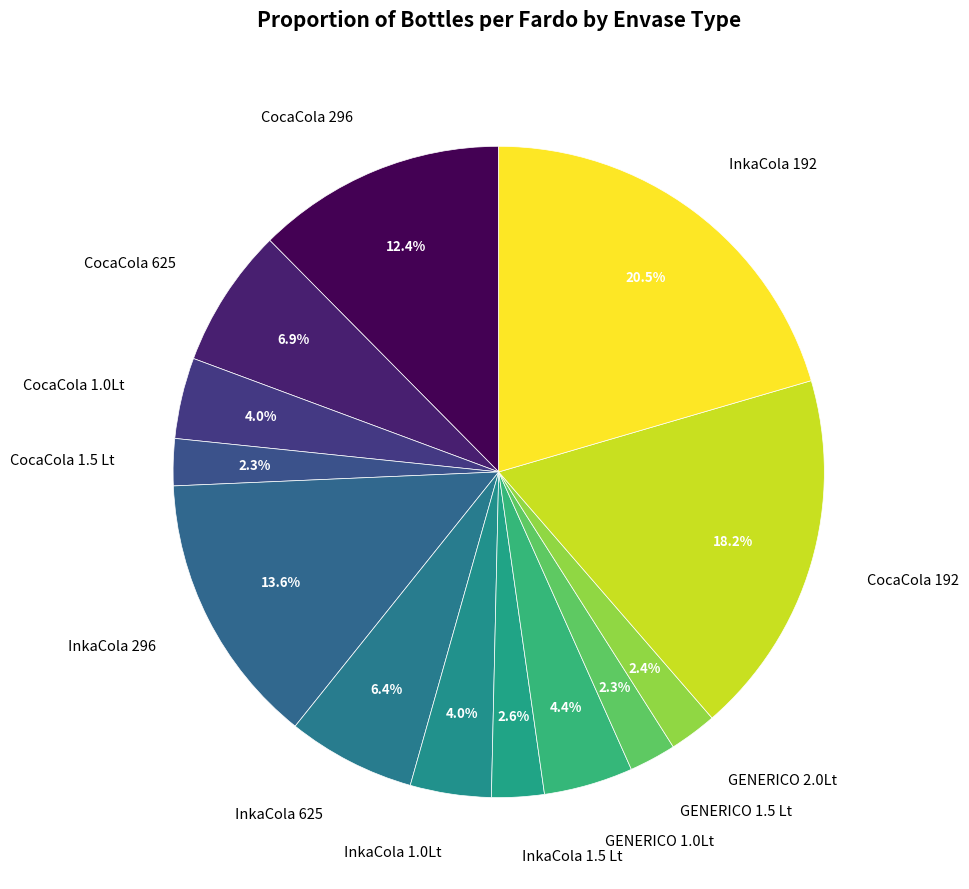

Is GENERICO 1.0Lt the majority of the pie?

No